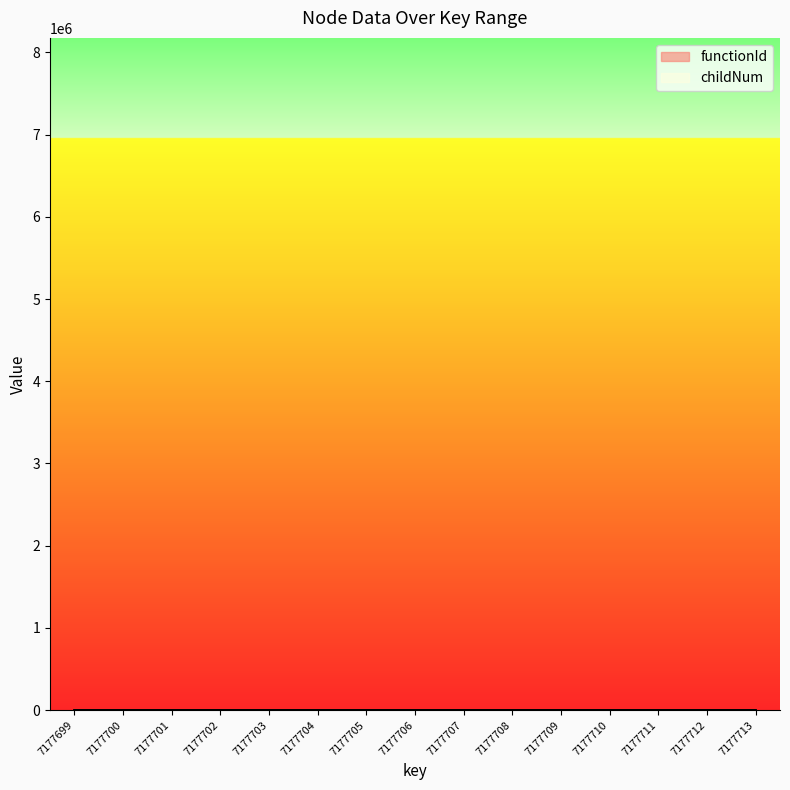

What is the difference between the highest and lowest values at 7177700?

10